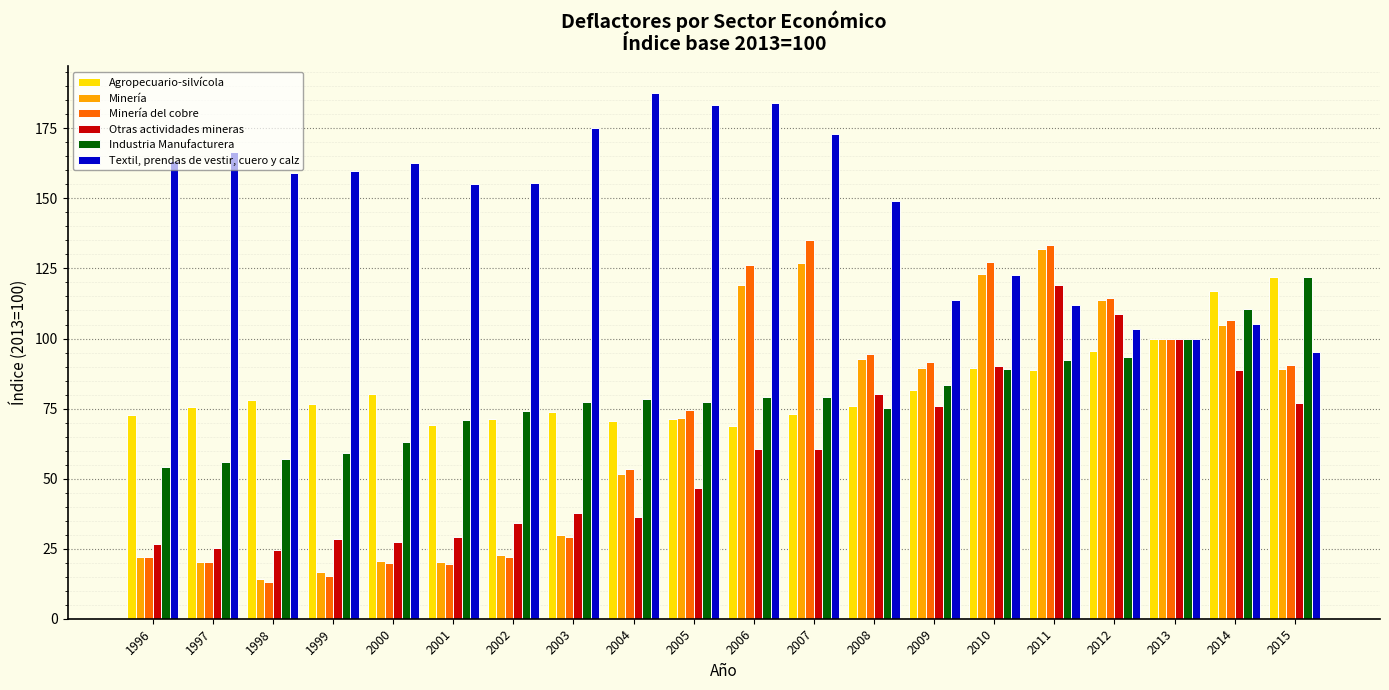

What is the approximate value of Textil, prendas de vestir, cuero y calz at 2011?

111.9